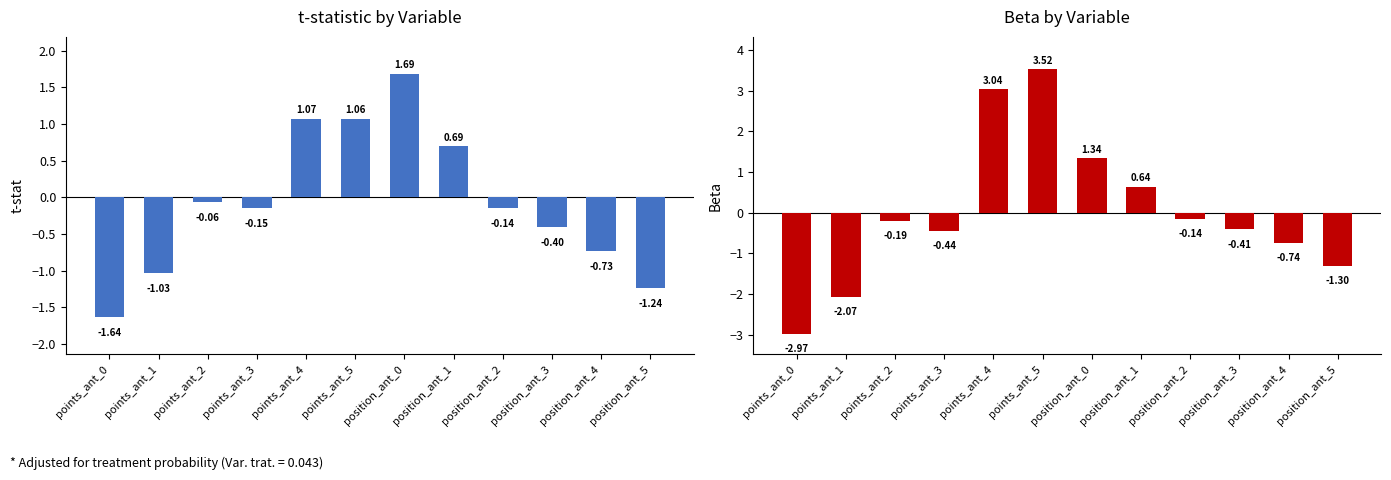

Reading left to right, transcribe all the data shown in this chart.

t-stat: points_ant_0=-1.6	points_ant_1=-1.0	points_ant_2=-0.1	points_ant_3=-0.2	points_ant_4=1.1	points_ant_5=1.1	position_ant_0=1.7	position_ant_1=0.7	position_ant_2=-0.1	position_ant_3=-0.4	position_ant_4=-0.7	position_ant_5=-1.2
Beta: points_ant_0=-3.0	points_ant_1=-2.1	points_ant_2=-0.2	points_ant_3=-0.4	points_ant_4=3.0	points_ant_5=3.5	position_ant_0=1.3	position_ant_1=0.6	position_ant_2=-0.1	position_ant_3=-0.4	position_ant_4=-0.7	position_ant_5=-1.3